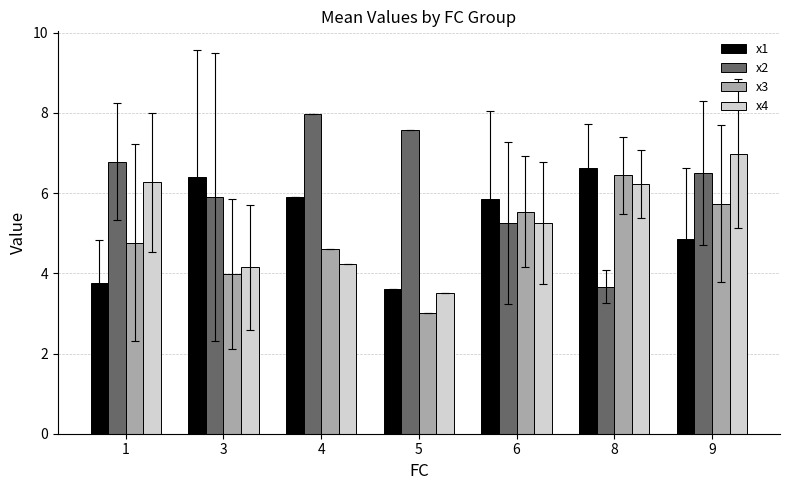

What is the average value of the x1 series?

5.3